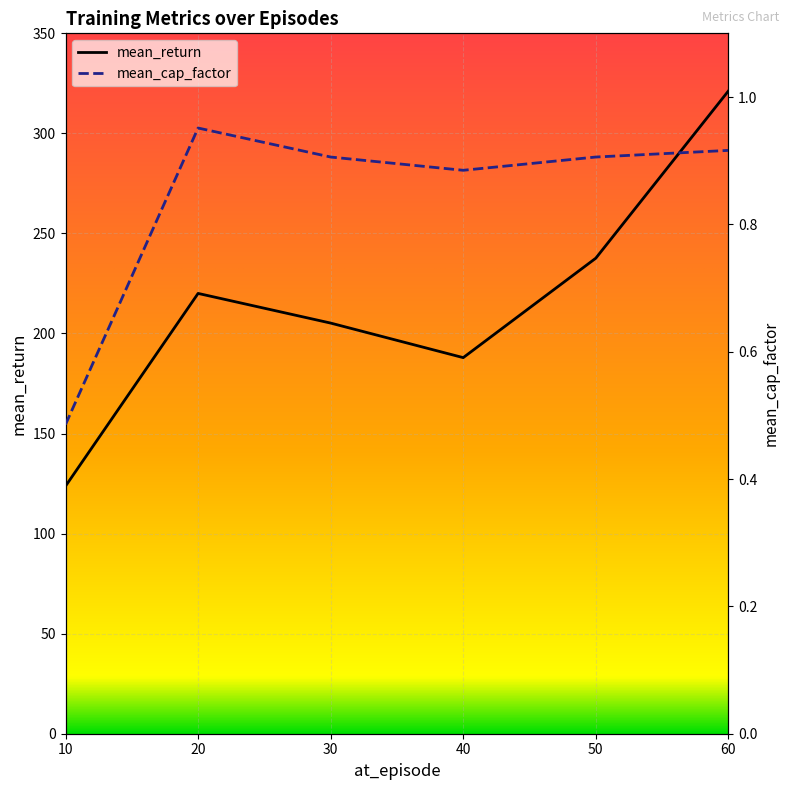

True or false: mean_cap_factor and mean_return cross at least once.

False